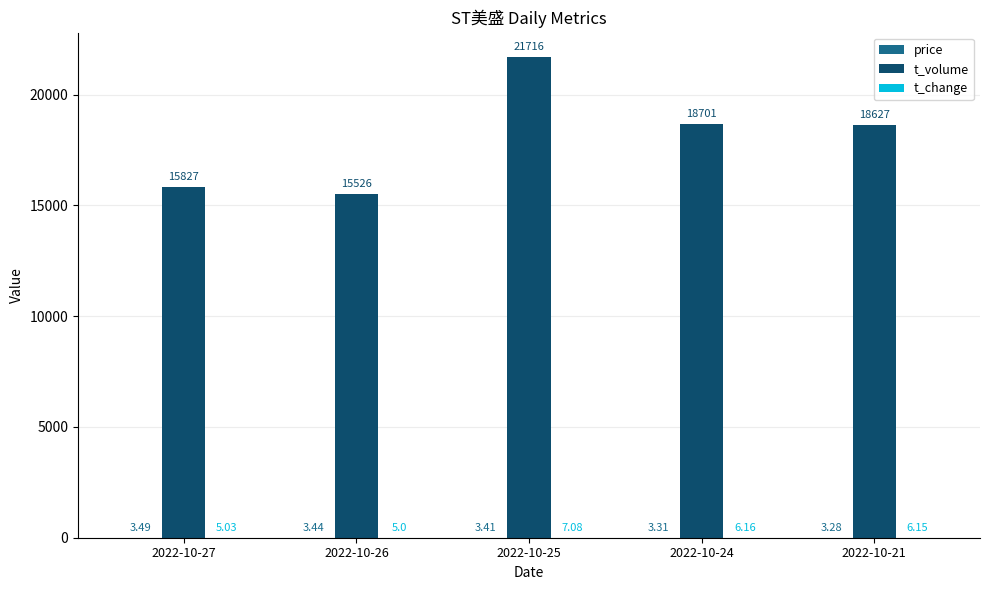

Which series changed the most between 2022-10-25 and 2022-10-24?

t_volume